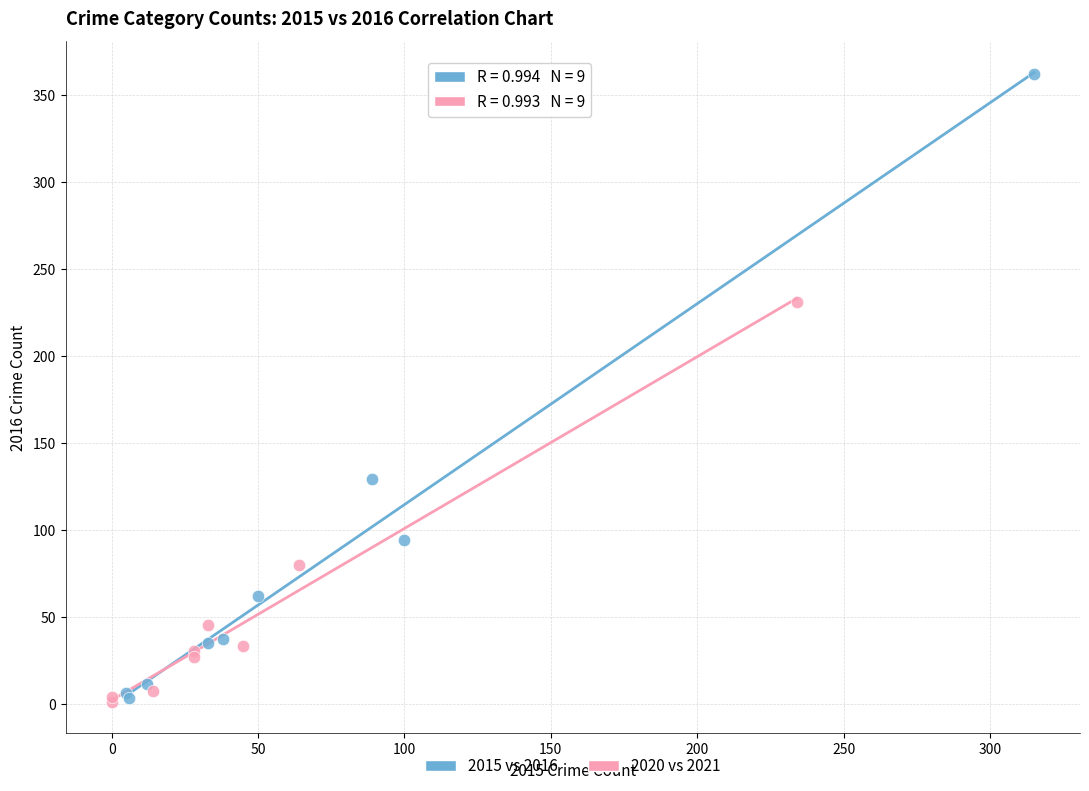

Which series has the largest Y range (max minus min)?

2015 vs 2016